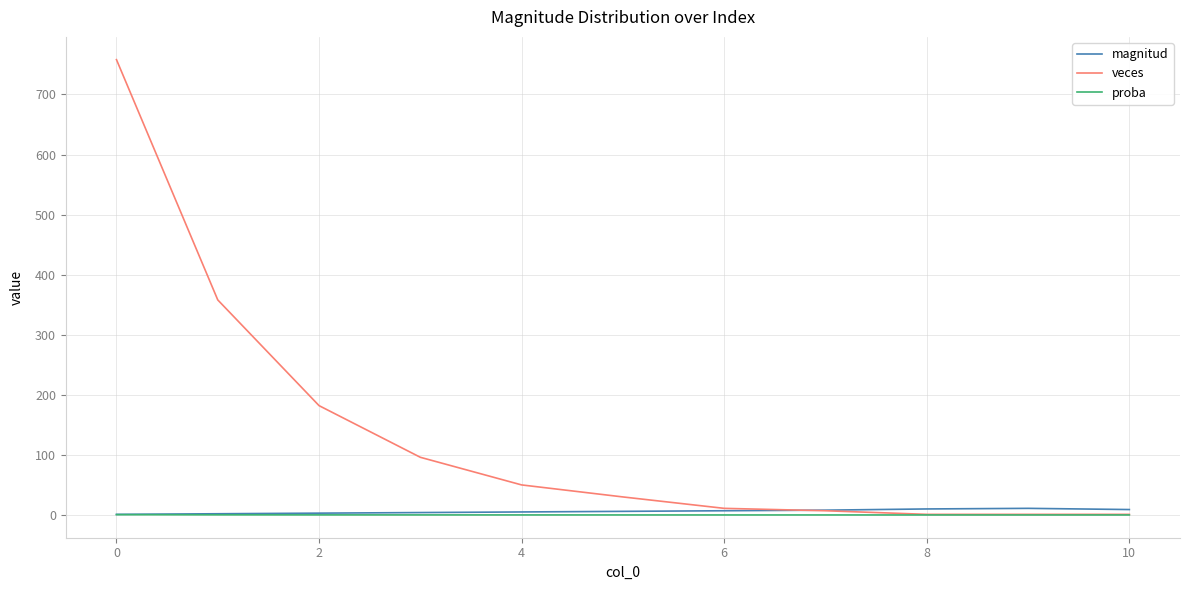

What is the sum of all veces values?

1495.0